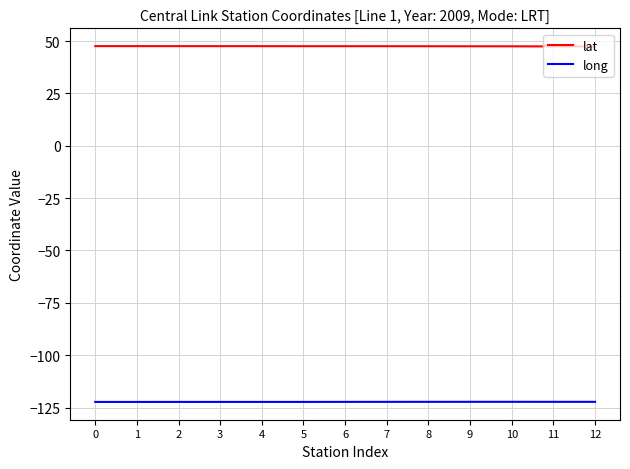

Is the value of lat at 6 greater than the value of long at 10?

Yes